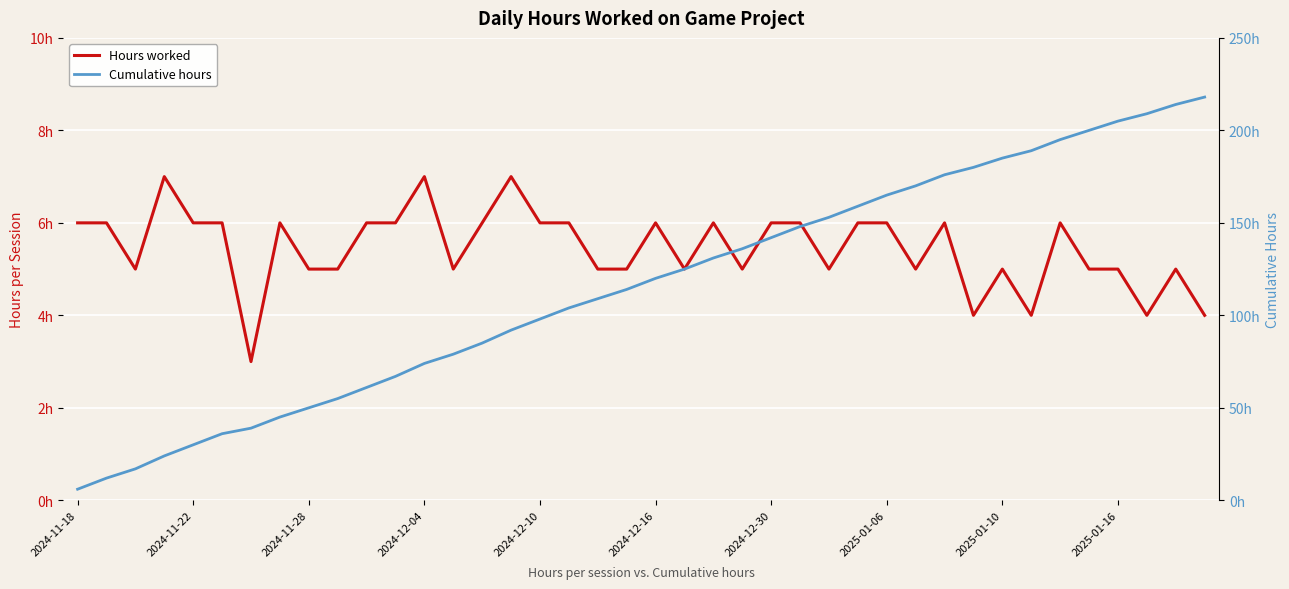

How many series are shown in this chart?

2